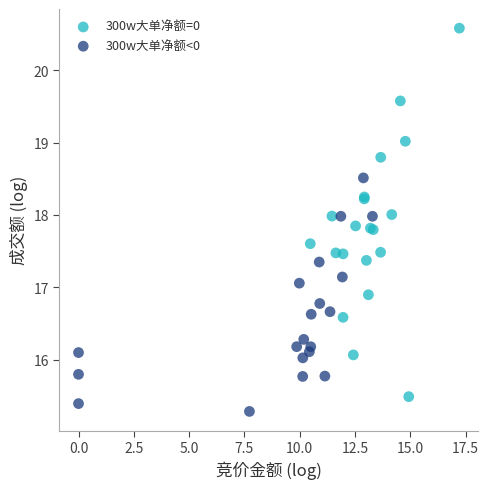

Which series contains the lowest Y value?

300w大单净额<0